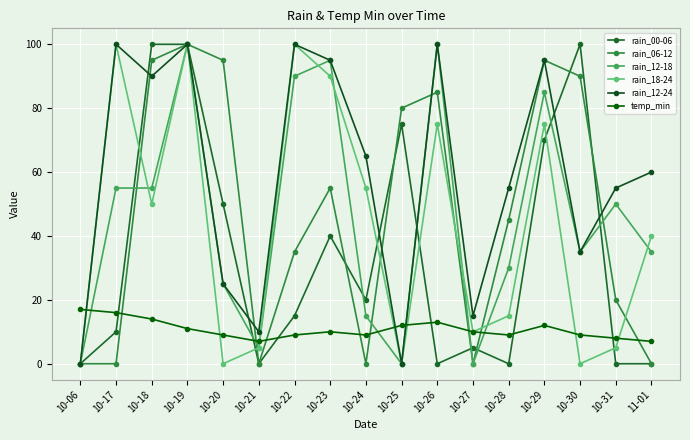

What is the difference between the rain_18-24 values at 10-28 and 10-26?

60